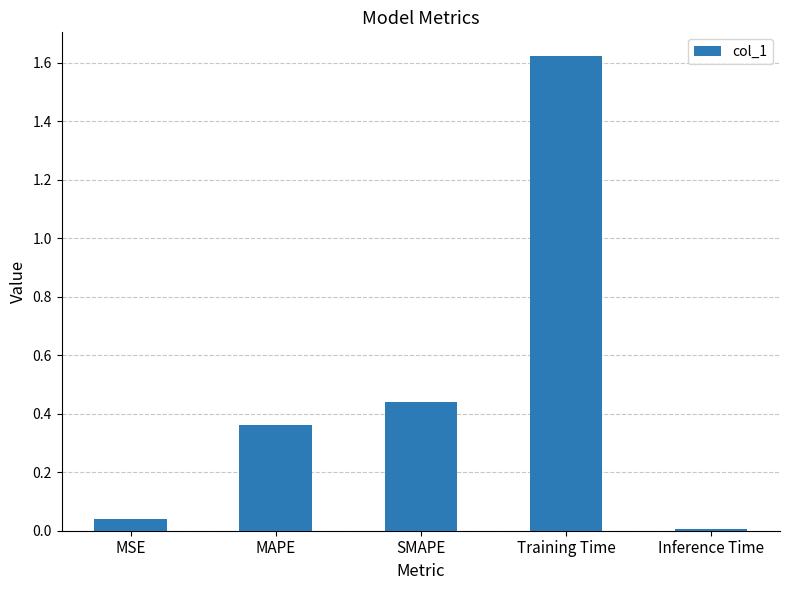

Is it true that the value at SMAPE is 0.6?

False